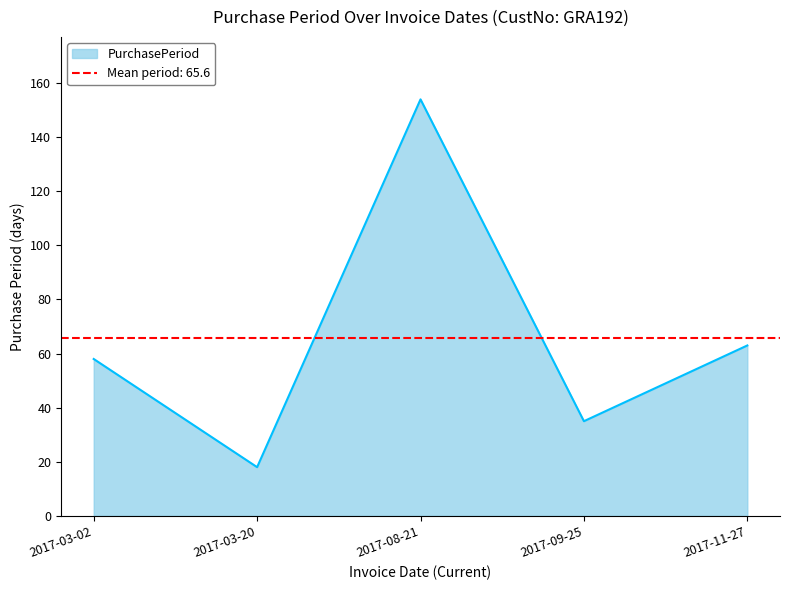

How many lines are shown in the chart?

1